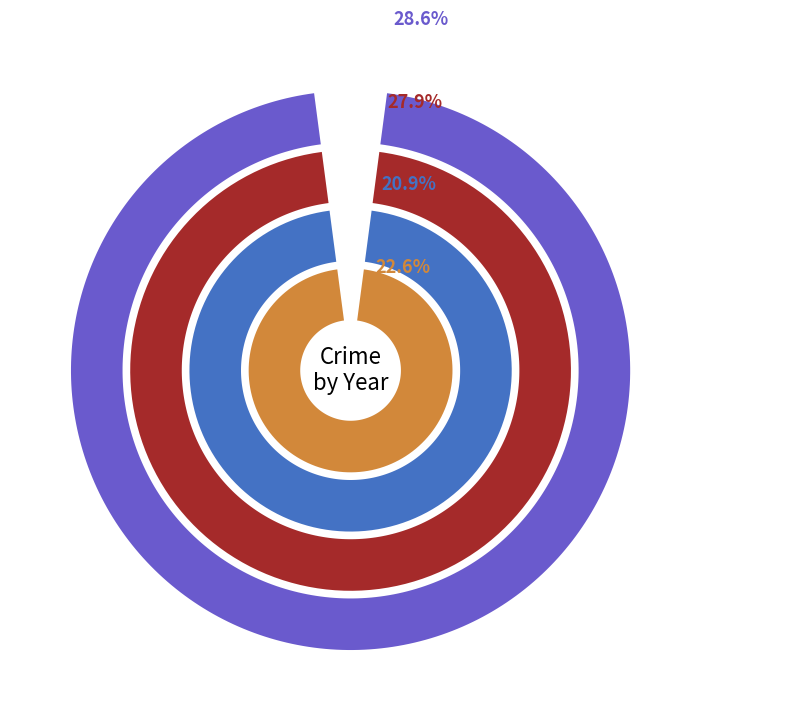

Which category has the smallest portion of the pie?

Homicide